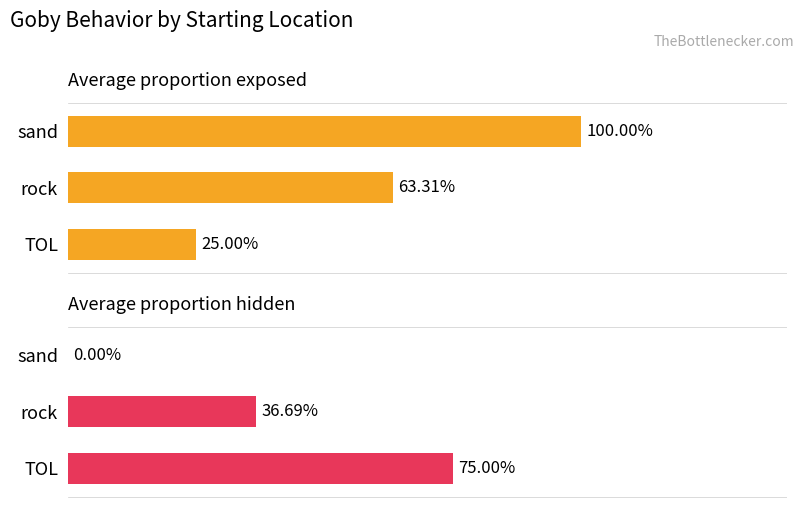

Count the number of categories in the chart.

3